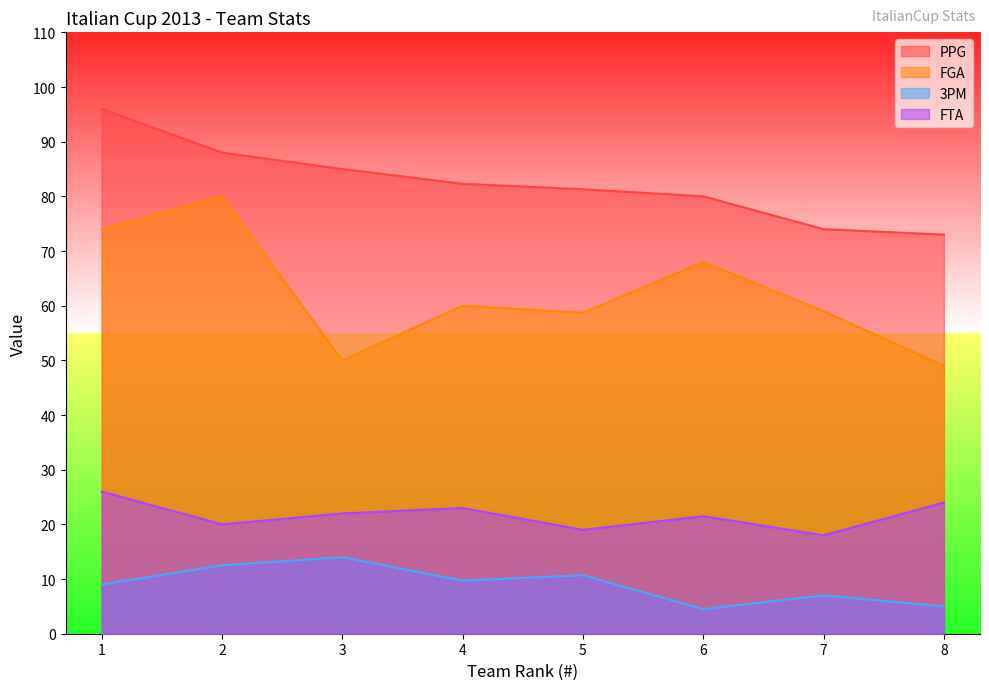

What is the total value across all series at 1?

205.0